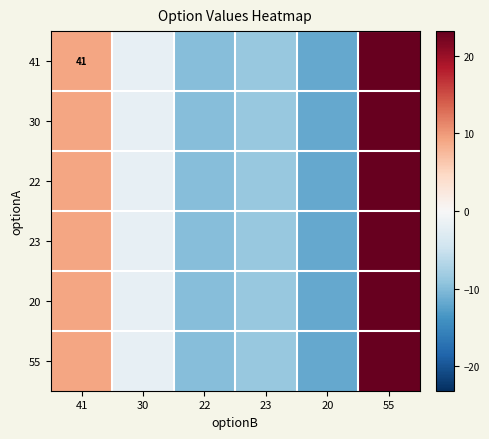

Is the value of 41 at 41 greater than the value of 23 at 22?

Yes